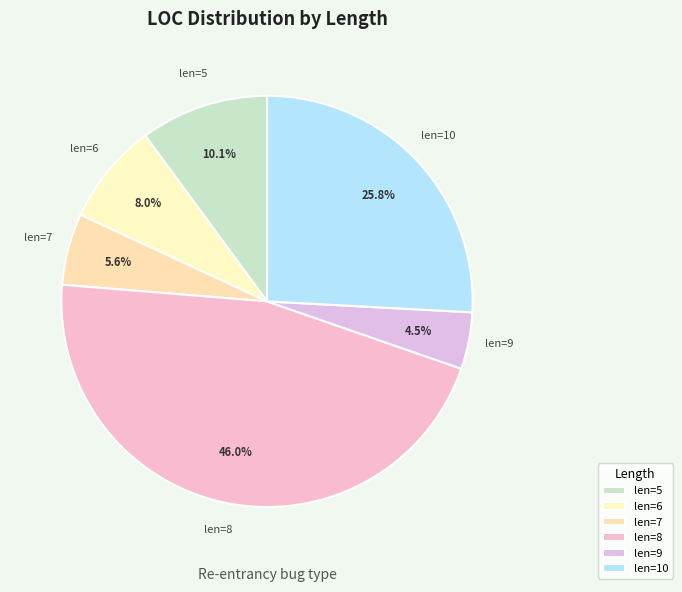

How much of the chart is everything except len=5?

89.9%